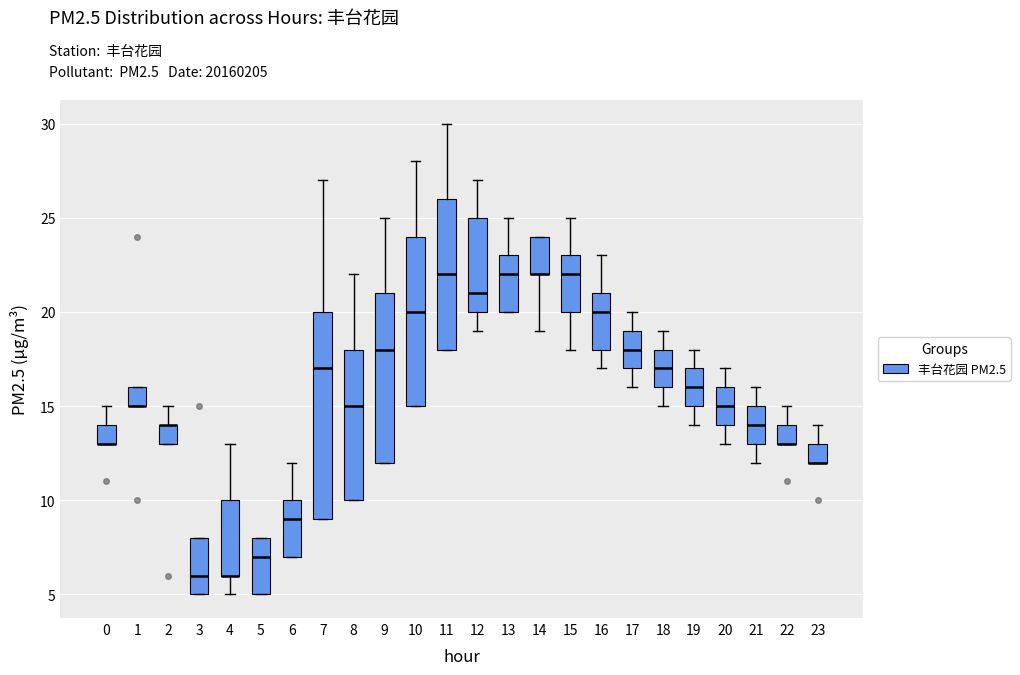

Where does the upper whisker of the box at x = 4 end on the y-axis? The values are not printed on the chart, so give them approximately, as read against the axis.

13